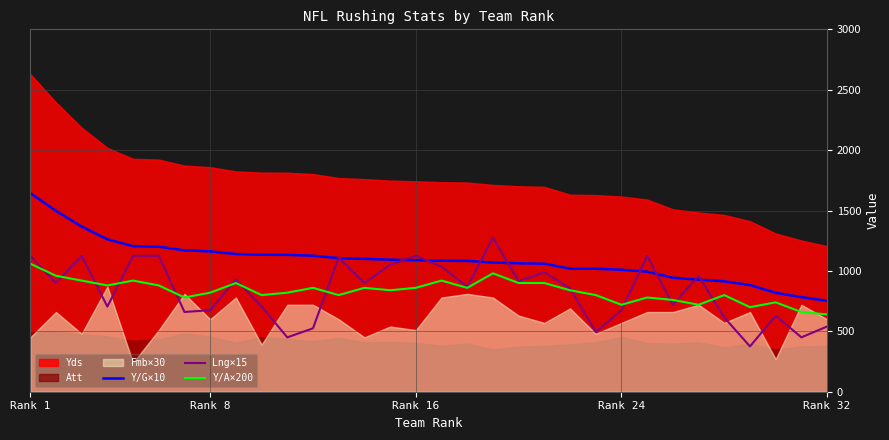

At which category does the chart reach its peak across all series?

Rank 1